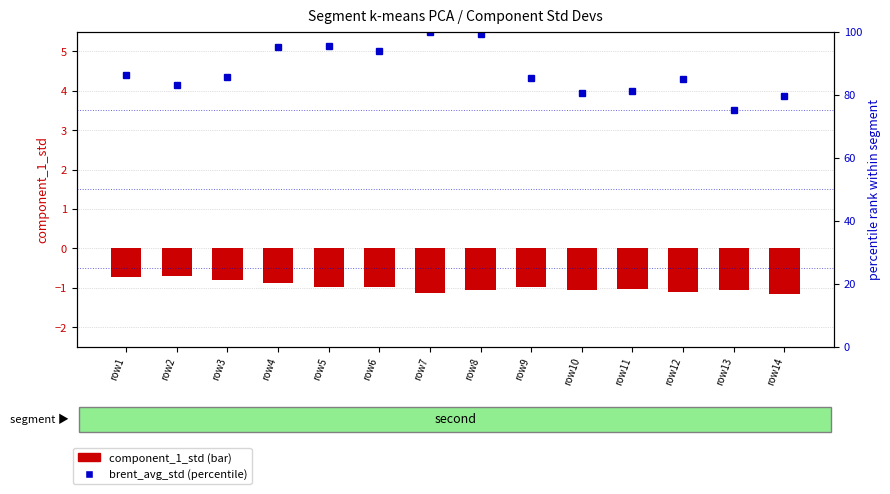

At which category is the sum across all series the highest?

row7